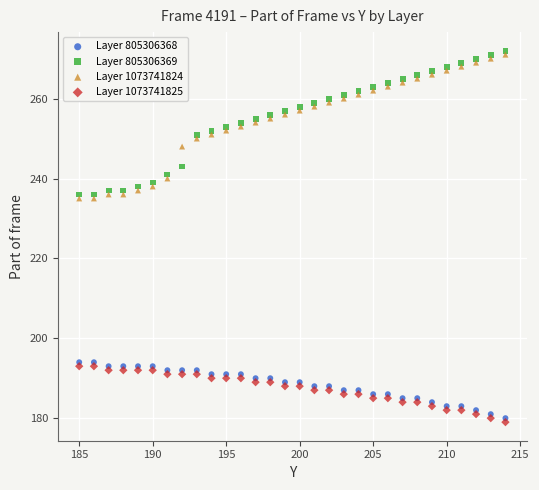

What are all the series names shown in the legend?

Layer 805306368, Layer 805306369, Layer 1073741824, Layer 1073741825